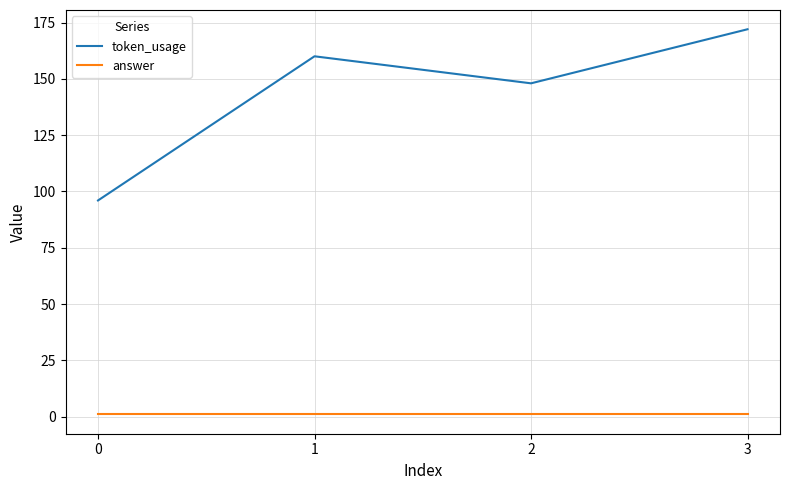

At which label is token_usage closest to 134?

2